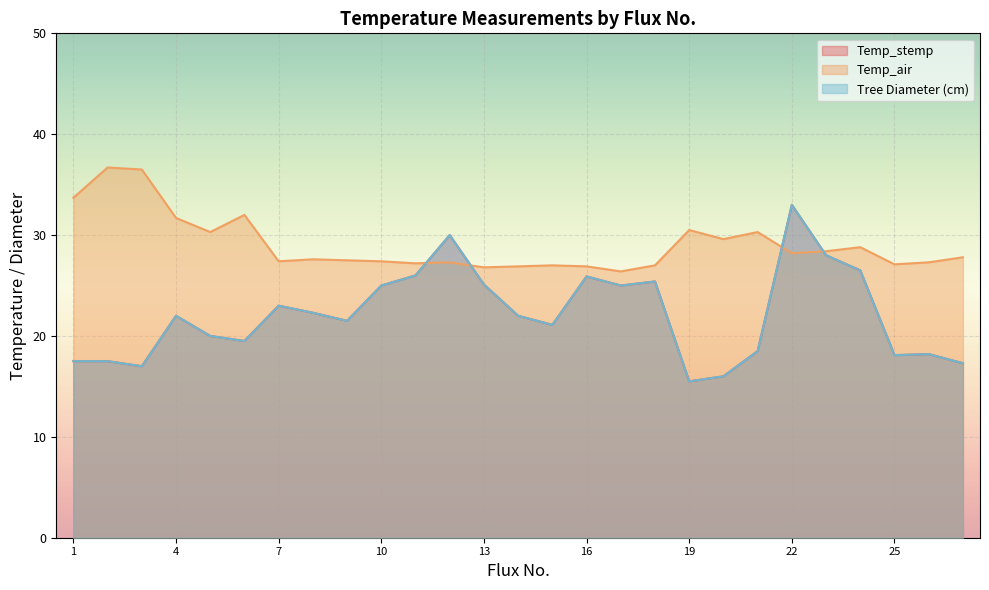

Count the number of categories in the chart.

27